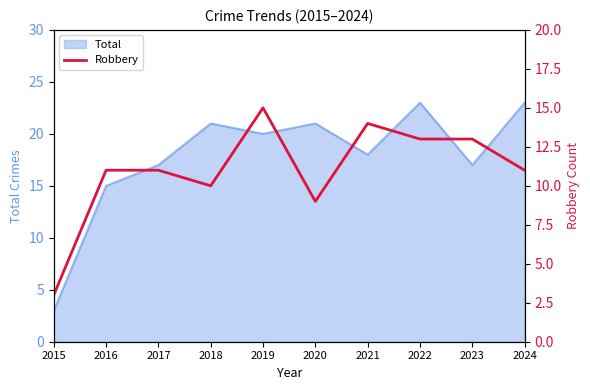

Does the chart display data point markers on the line(s)?

No